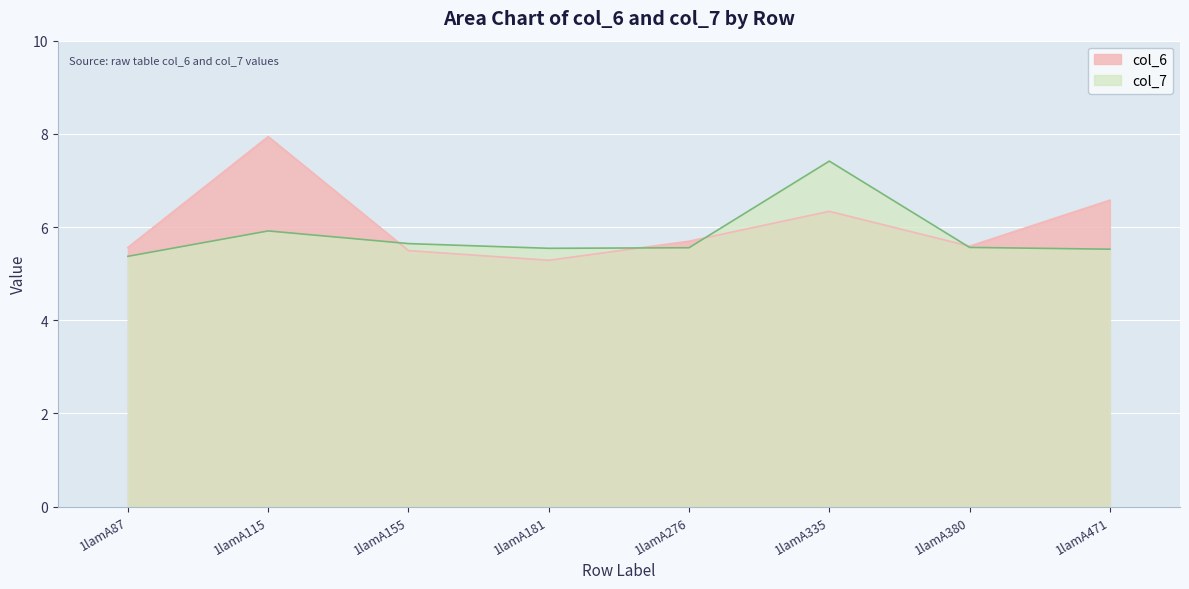

How many lines are shown in the chart?

2